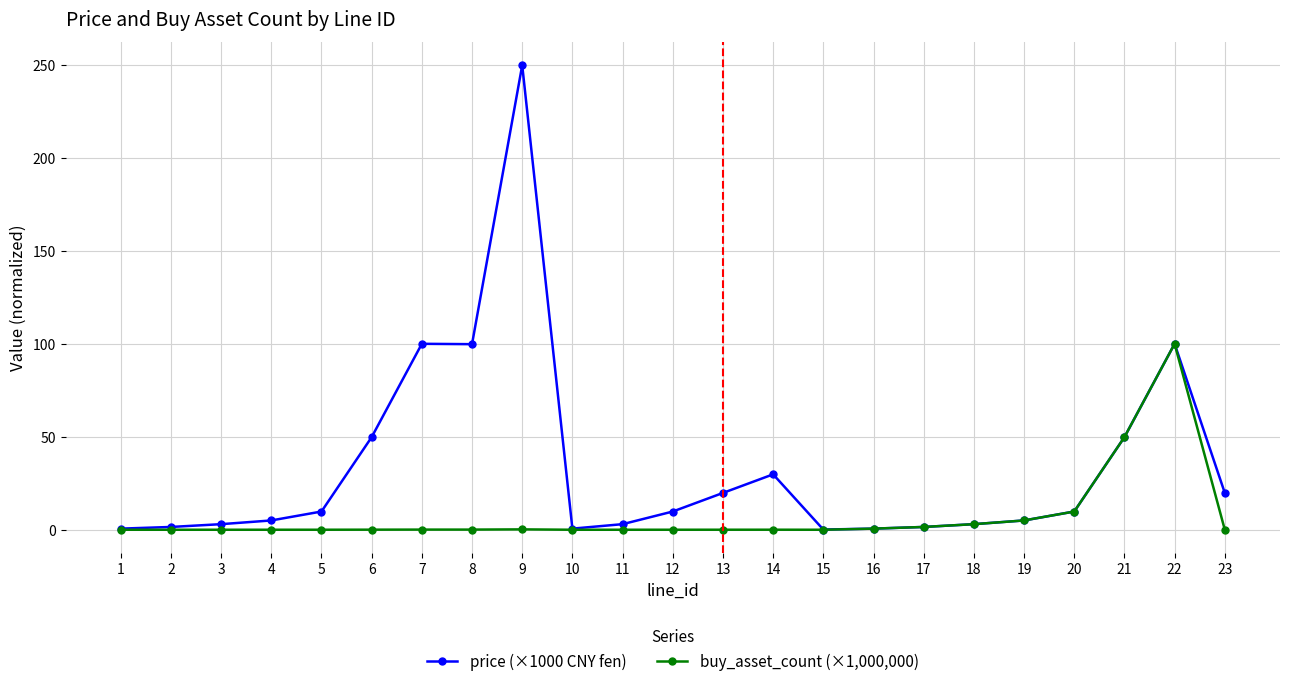

True or false: buy_asset_count (×1,000,000) has a value of 0.0 at 2.

True